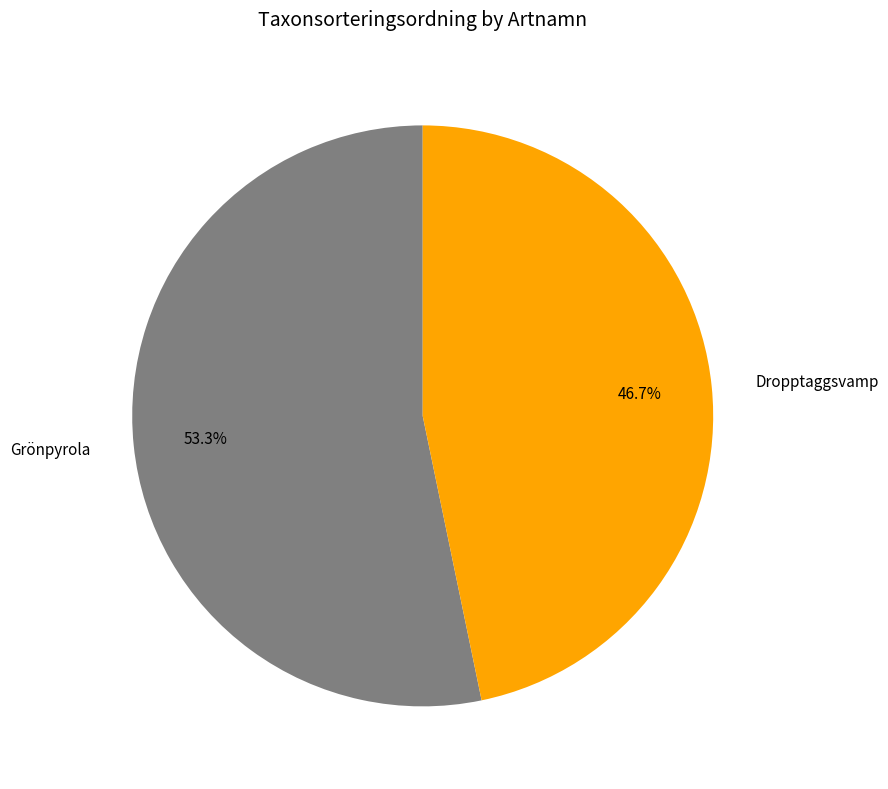

To the nearest percent, what is the difference between the largest and smallest slice percentages?

7%